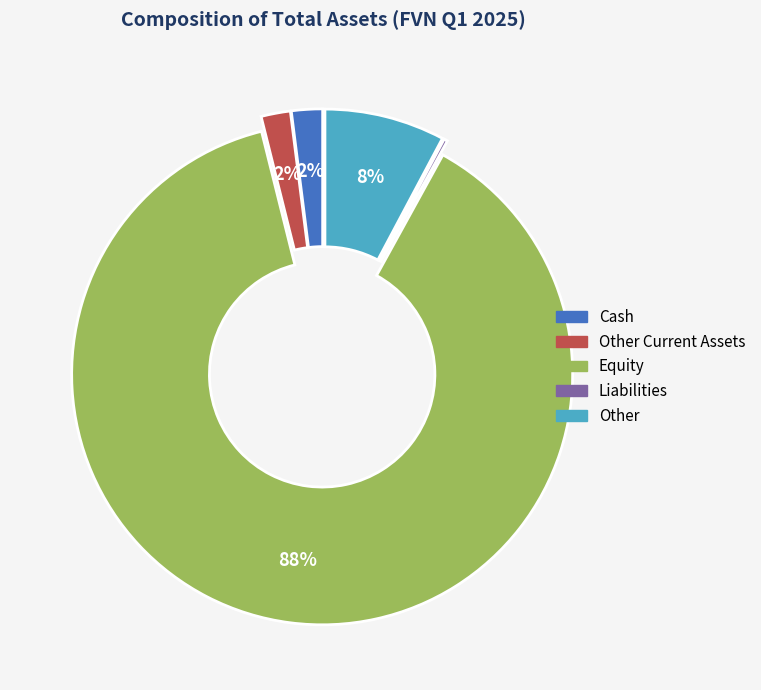

To the nearest percent, what is the average slice percentage?

20%